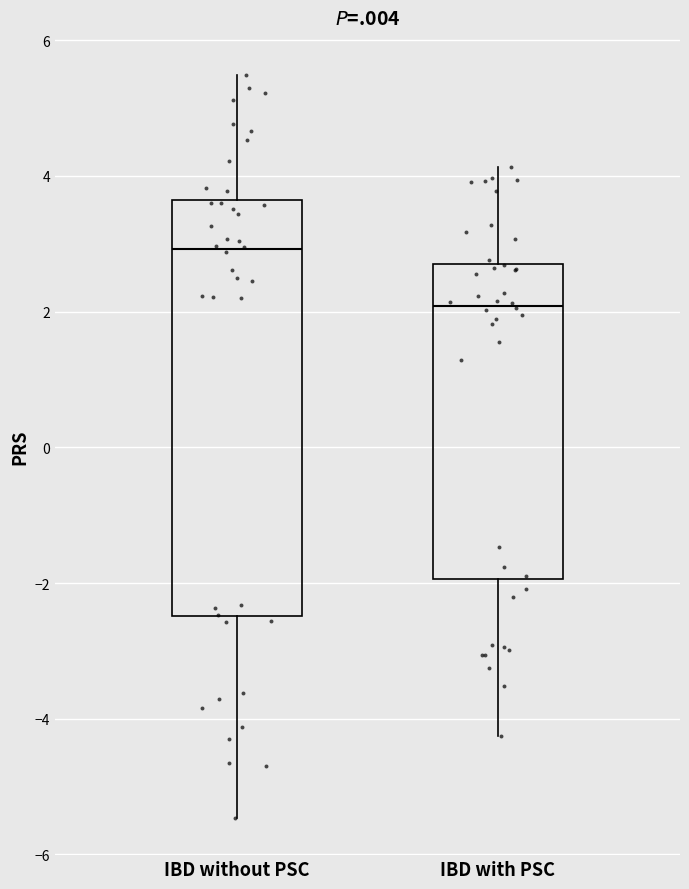

Which box's median line is the highest?

IBD without PSC